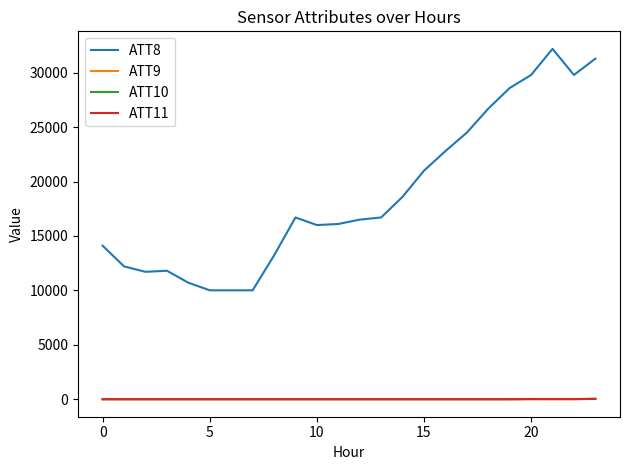

How many series are shown in this chart?

4